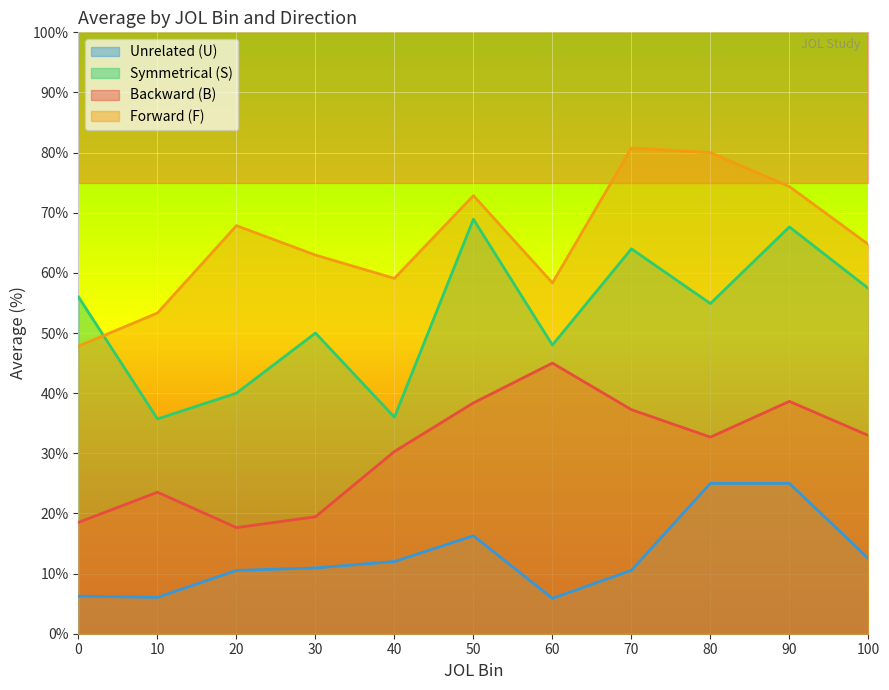

List the series in order of their overall mean, highest first.

F, S, B, U